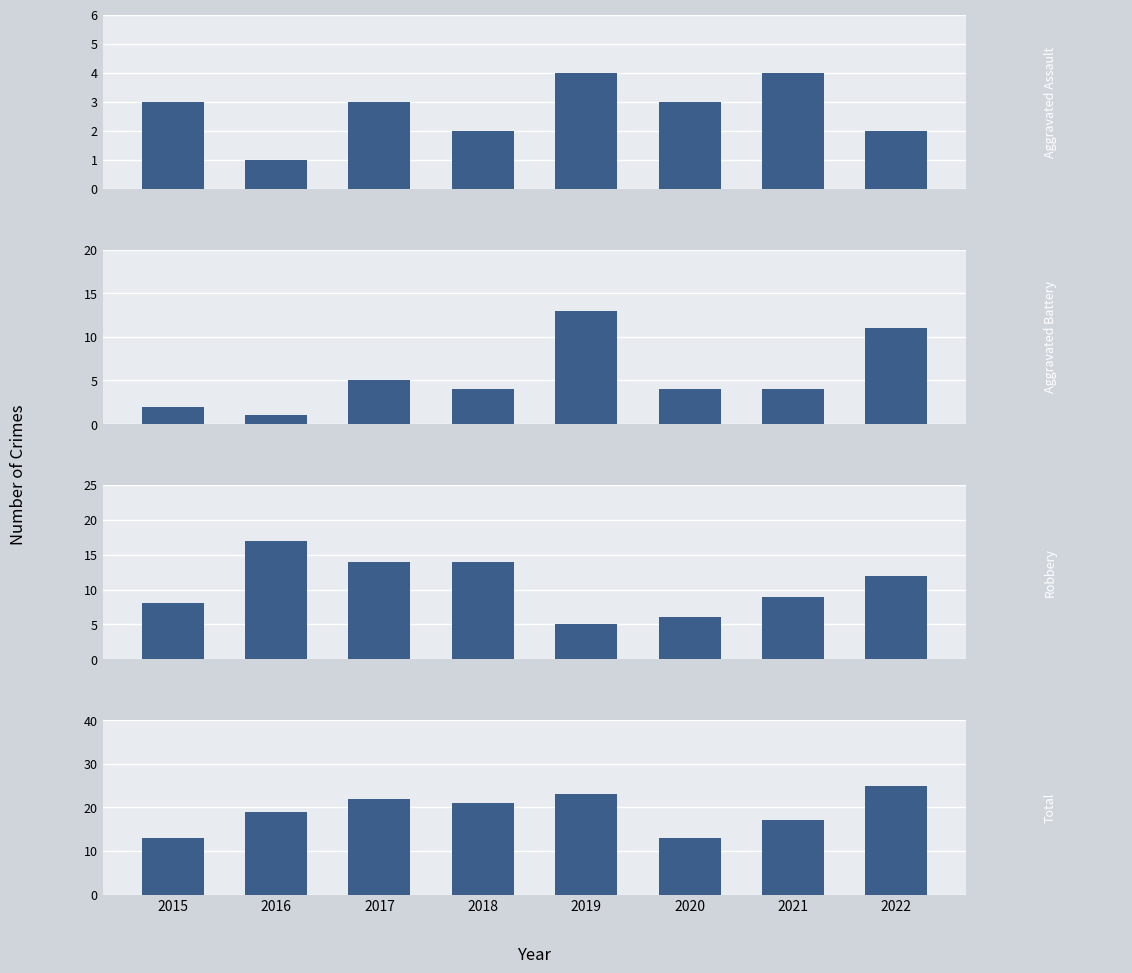

How many values in the Aggravated Battery series are below 4?

2